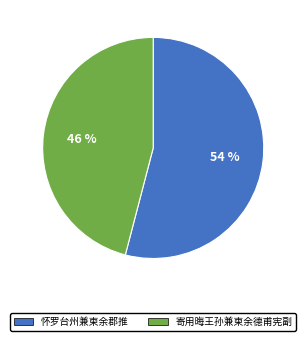

To the nearest percent, what is the difference between the 怀罗台州兼柬余郡推 and 寄用晦王孙兼柬余德甫宪副 slice percentages?

8%